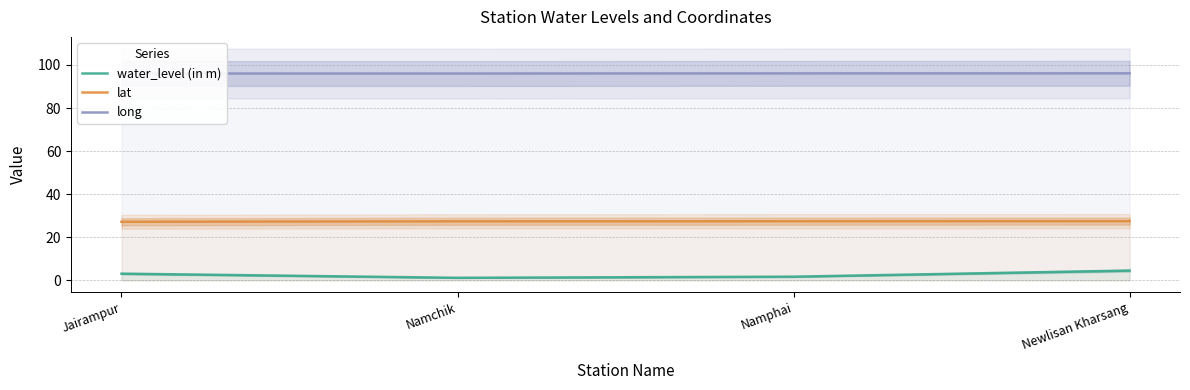

True or false: long and water_level (in m) cross at least once.

False